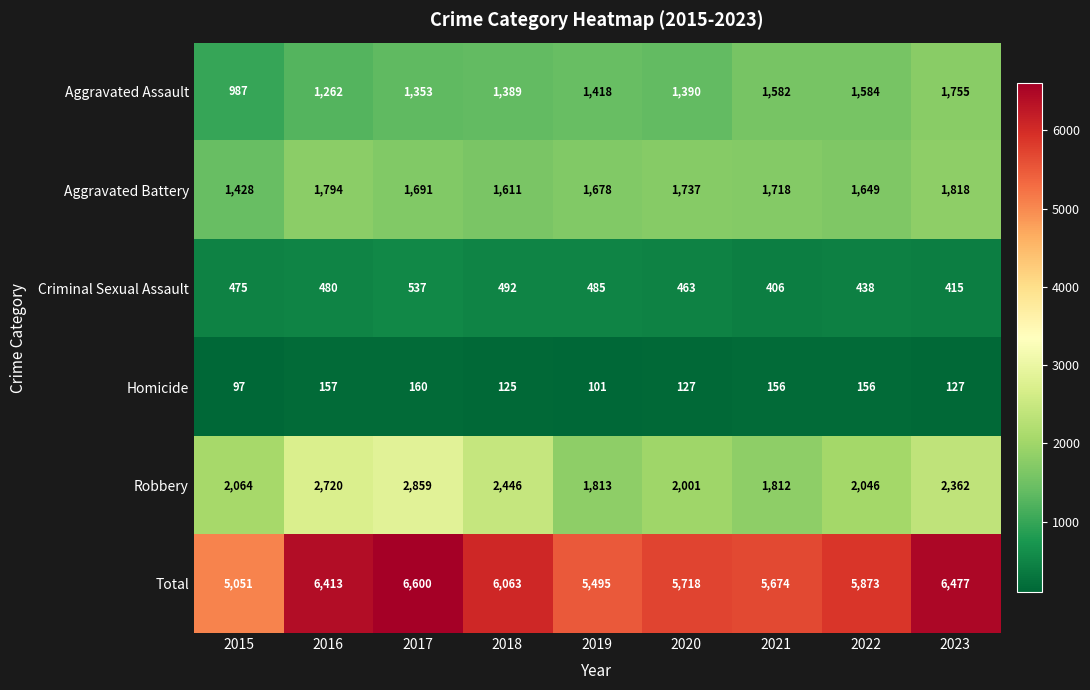

At which label does Total first exceed 5873?

2016